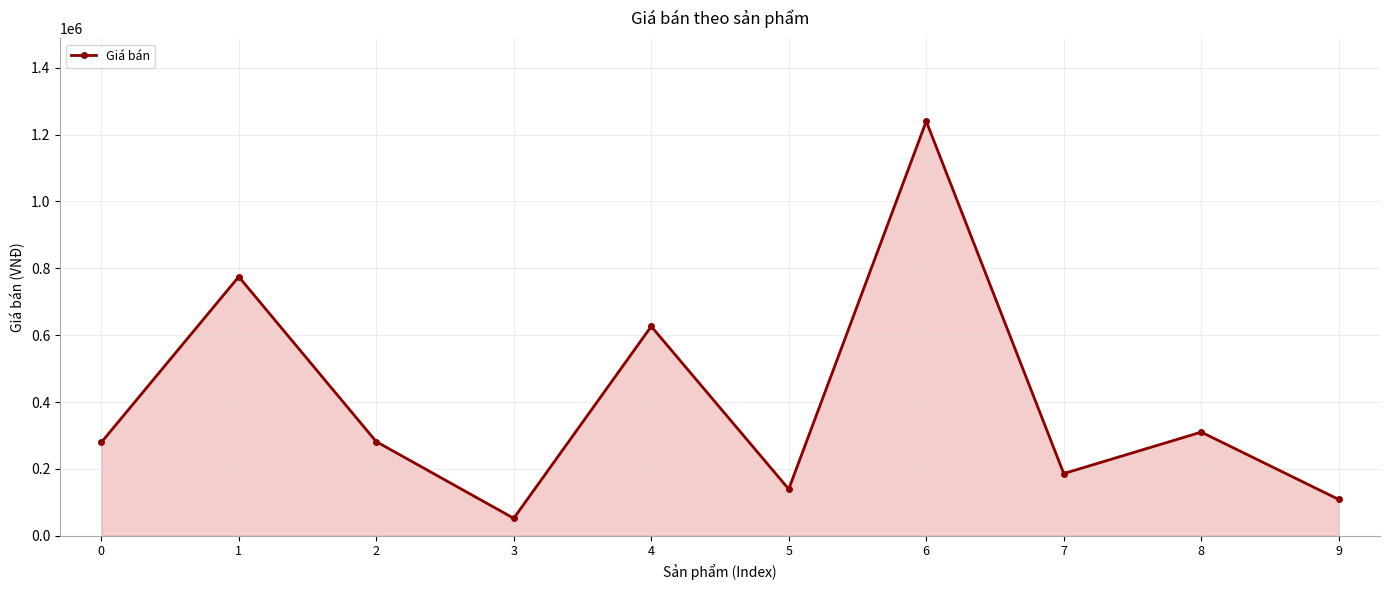

What is the change in value from 1 to 6?

+465000